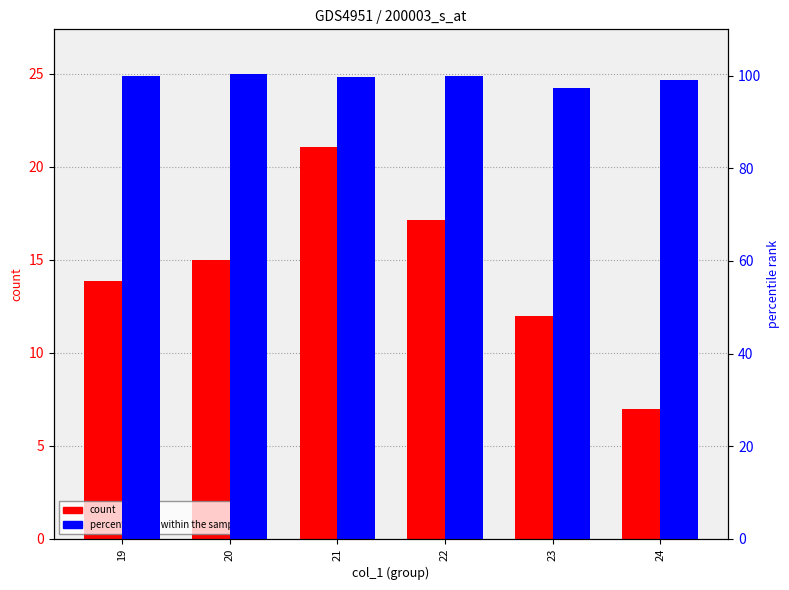

What is the total value across all series at 19?

113.9